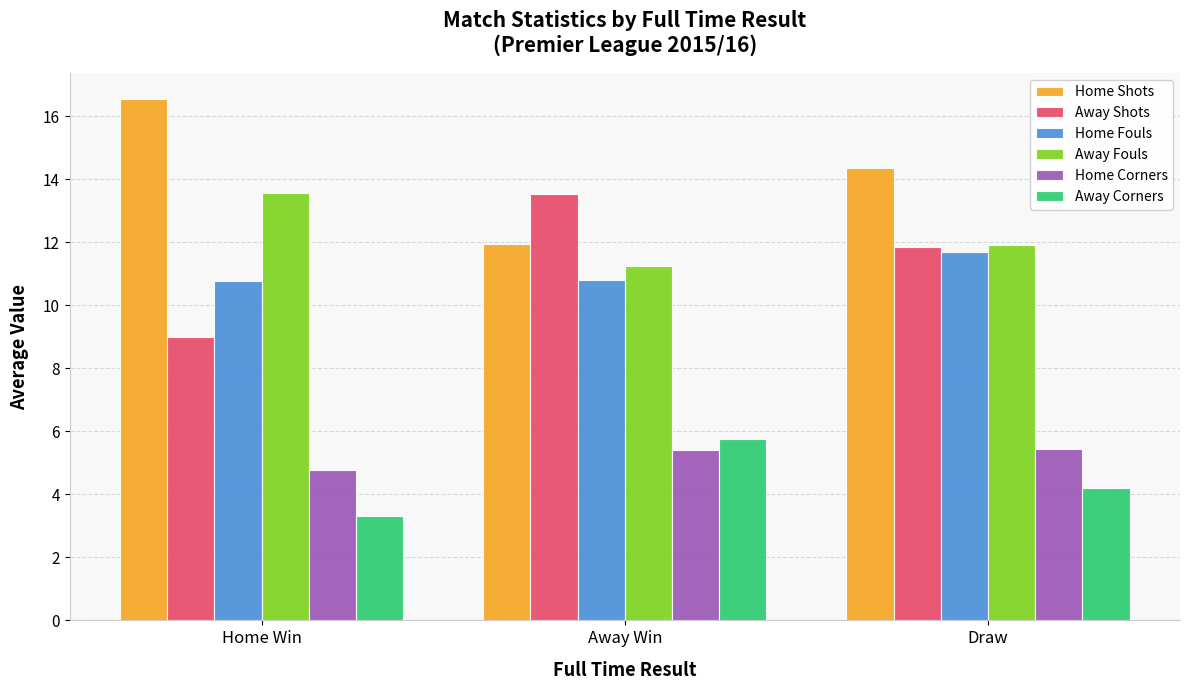

How many bars are there in total?

18